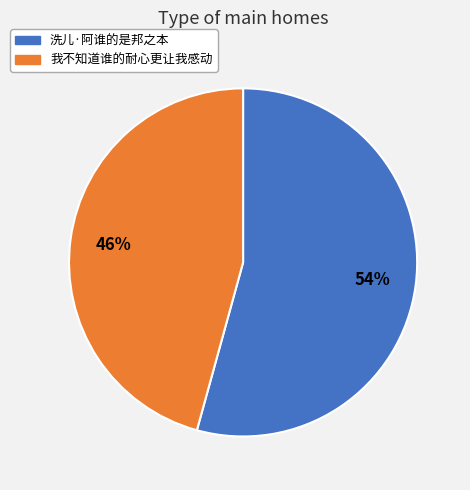

Is there a majority slice in this chart?

Yes